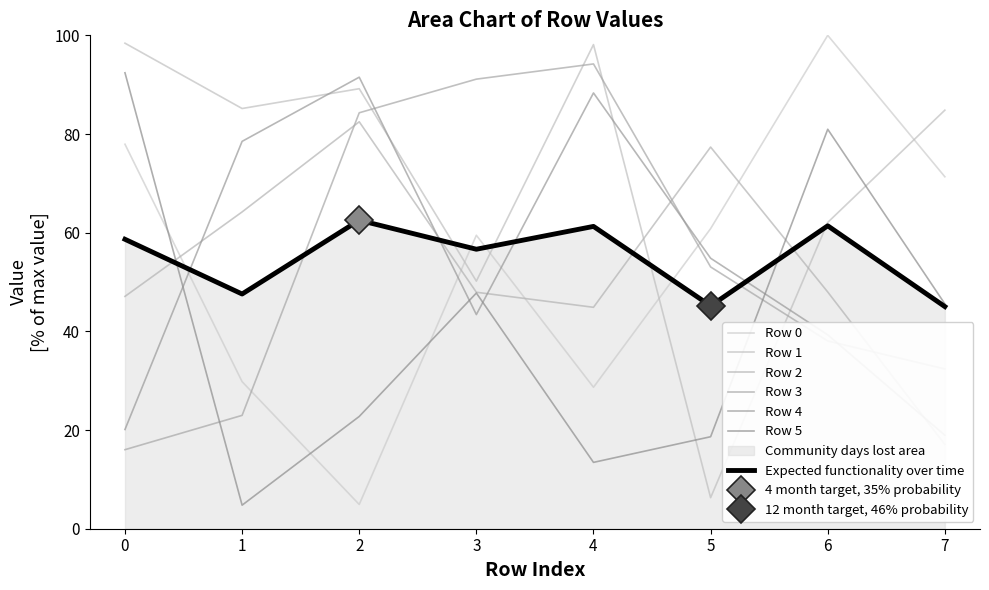

The Row 3 series shows 91.1 at 3. True or false?

True